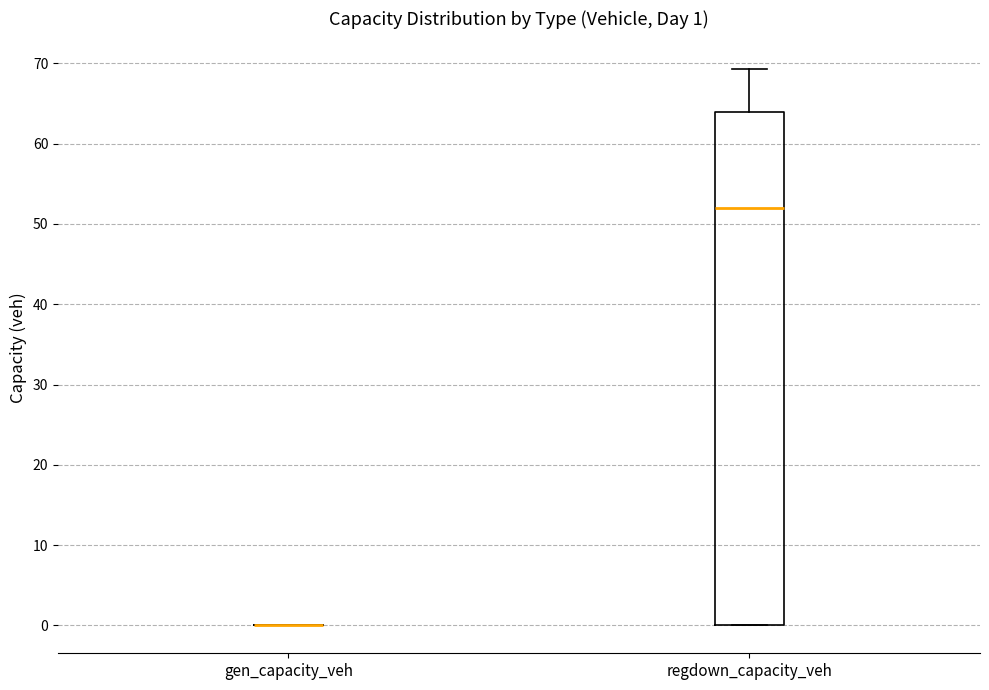

Which box is the tallest, from its lower edge to its upper edge?

regdown_capacity_veh